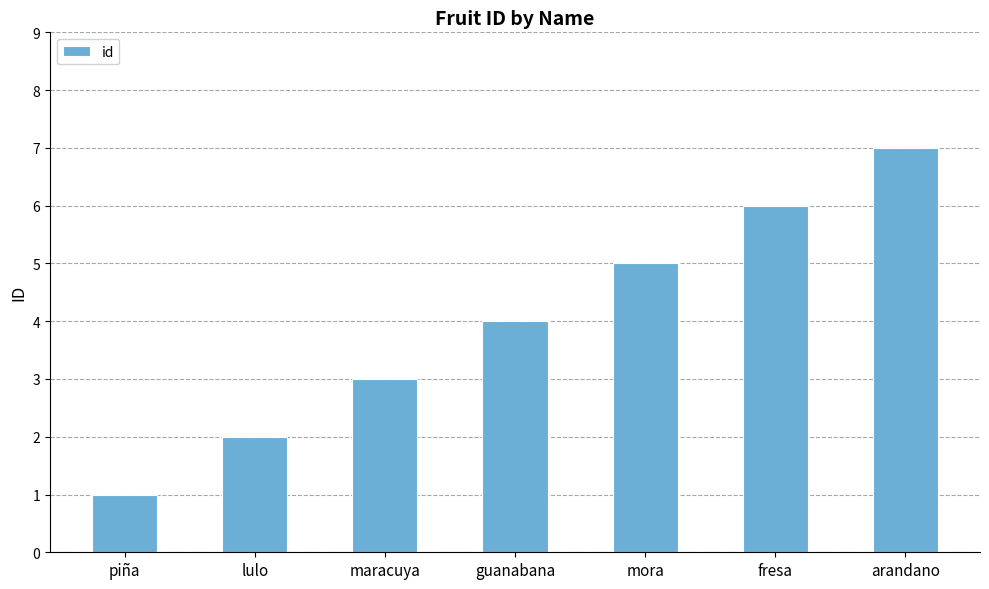

What is the label of the 7th bar from the right?

piña